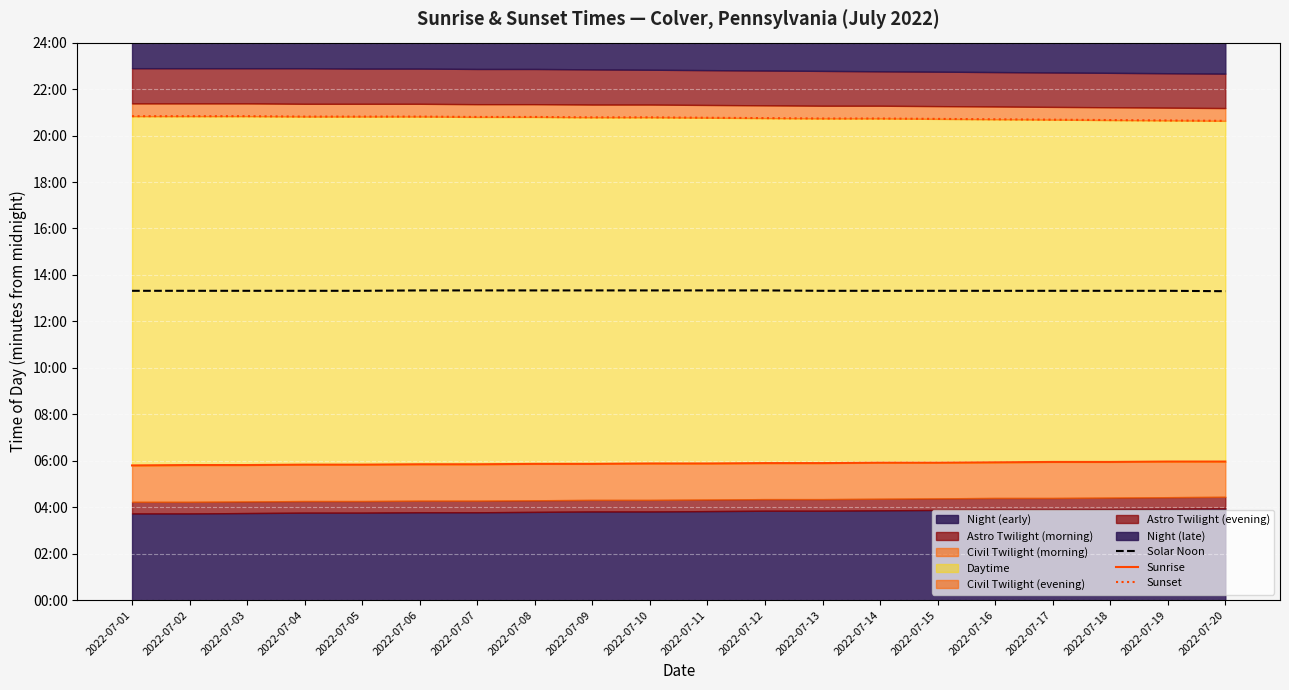

Is the value of Solar Noon at 2022-07-03 greater than the value of Sunset at 2022-07-17?

No